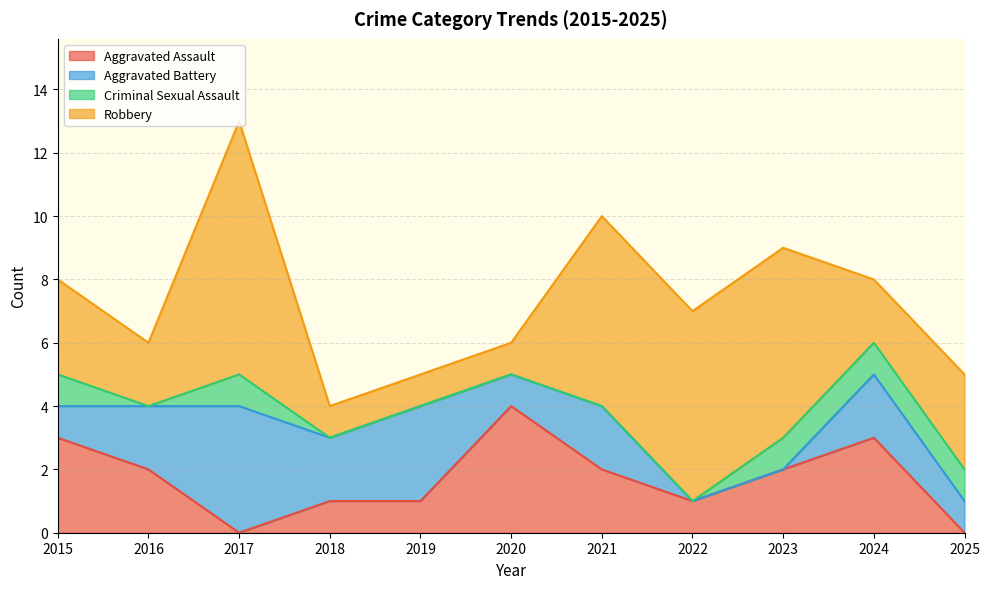

Which category has the highest value in the Aggravated Assault series?

2020